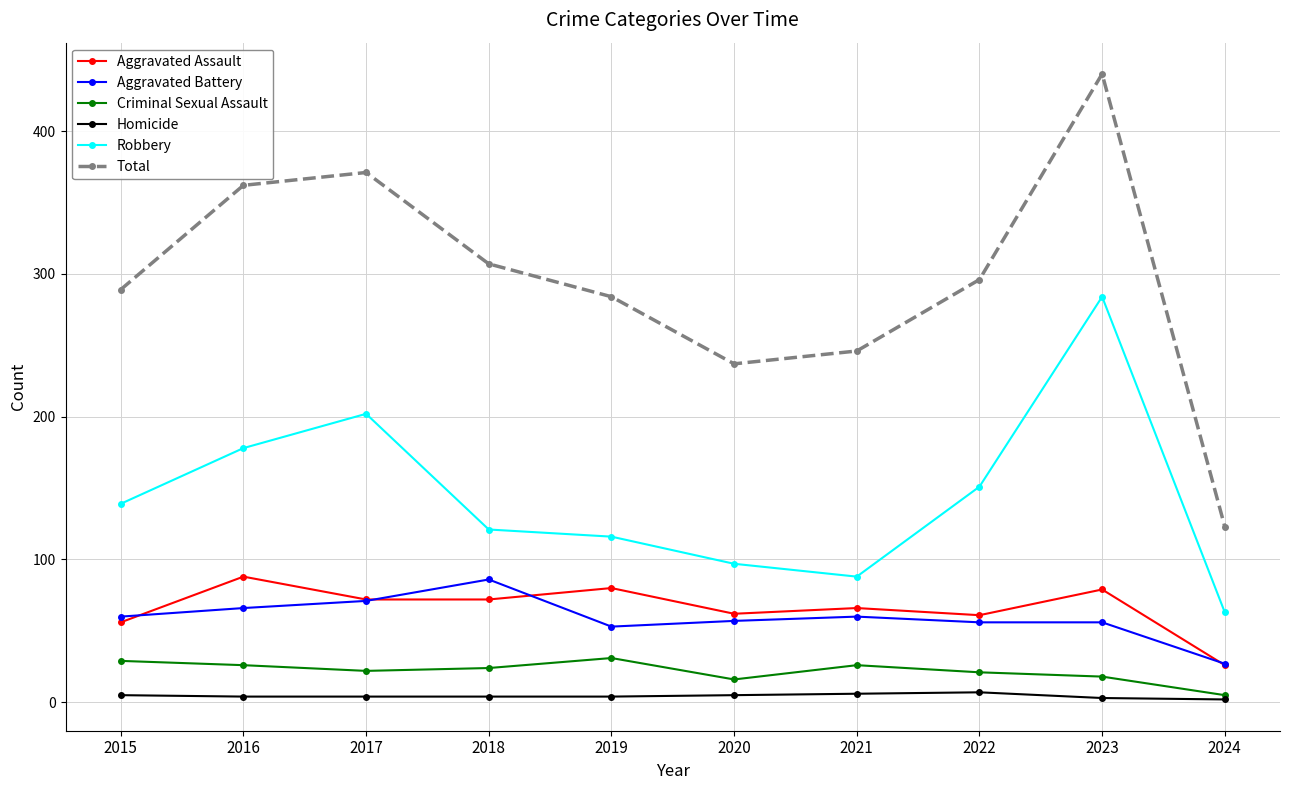

What is the sum of all Criminal Sexual Assault values?

218